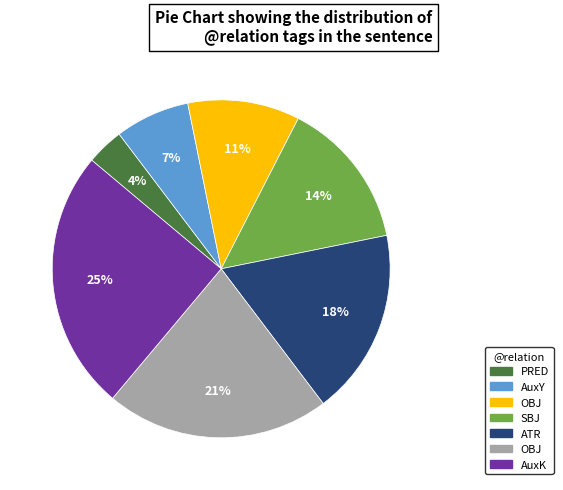

How many segments does this pie chart have?

7